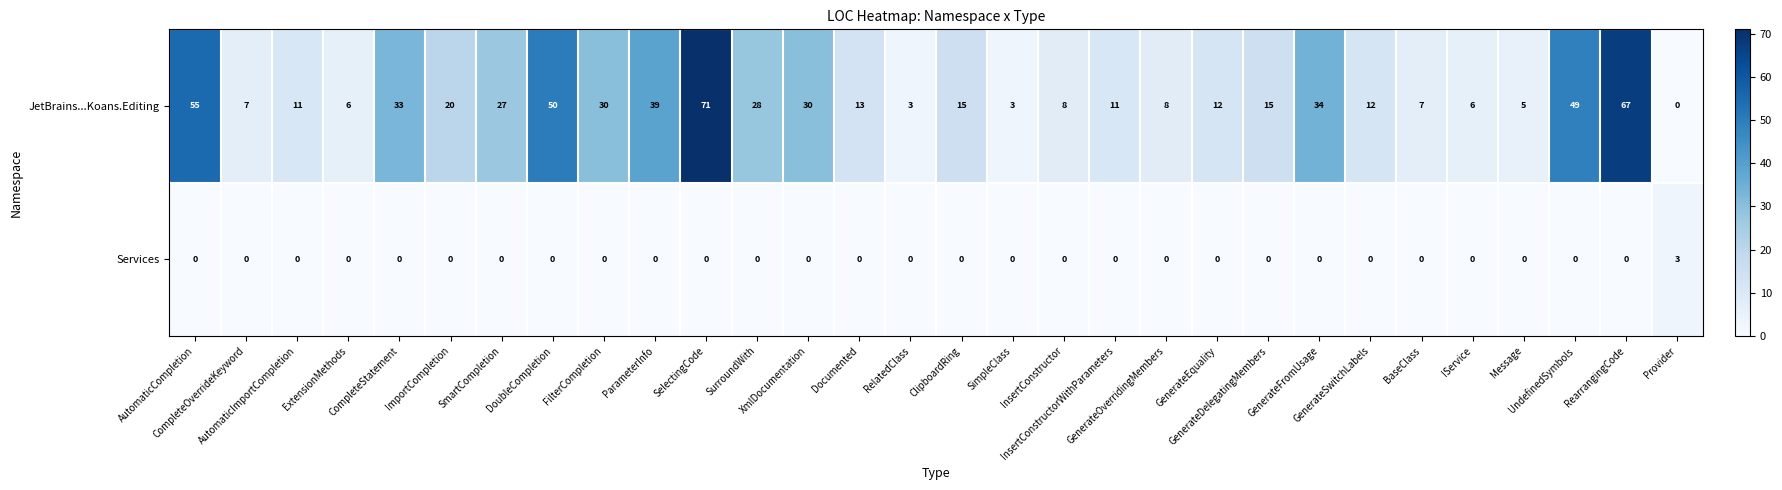

Which series has the largest total across all categories?

JetBrains...Koans.Editing